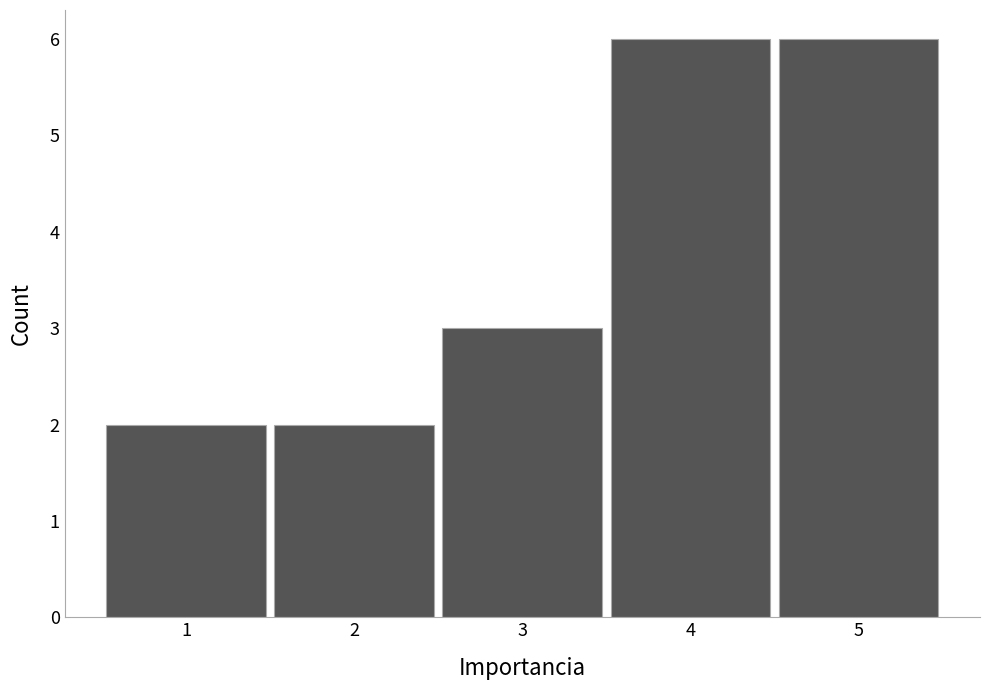

Reading left to right, transcribe this chart: for each bar, give the range it covers on the x-axis and its height. The values are not printed on the chart, so give them approximately, as read against the axis.

0.5 to 1.5: 2
1.5 to 2.5: 2
2.5 to 3.5: 3
3.5 to 4.5: 6
4.5 to 5.5: 6